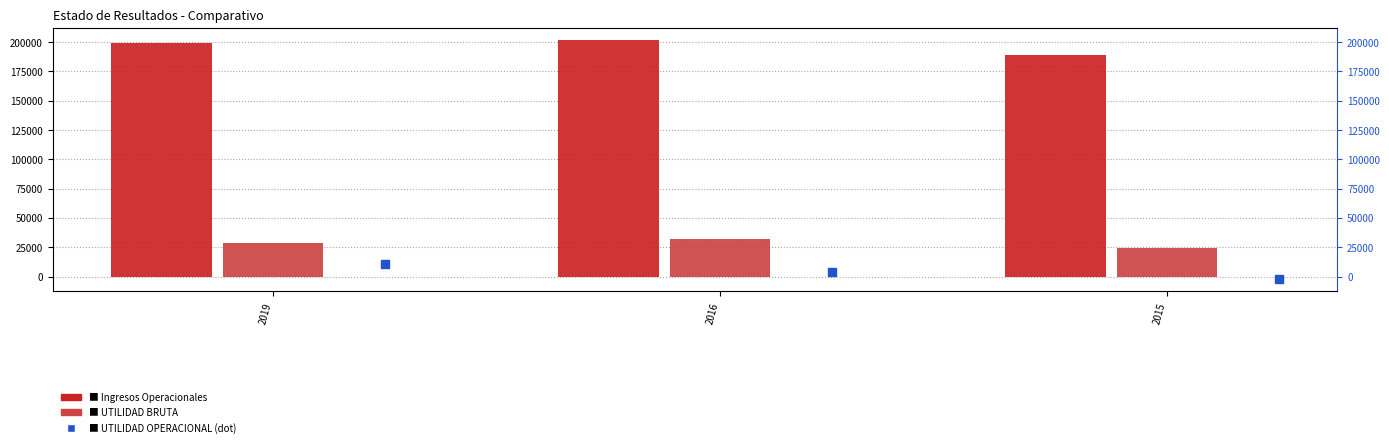

What is the total value across all series at 2016?

237426.9